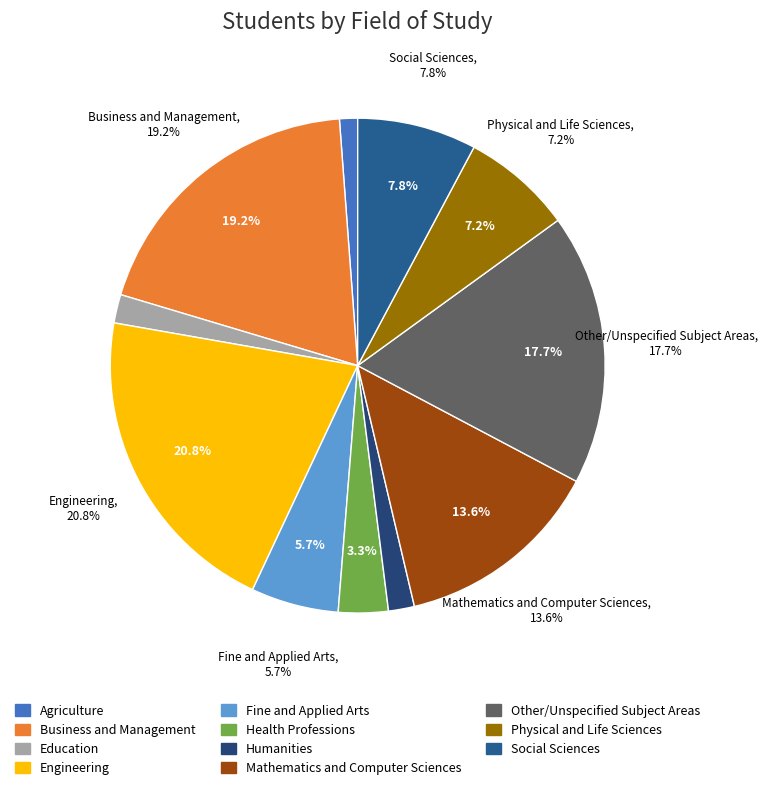

What is the largest slice in the pie chart?

Engineering